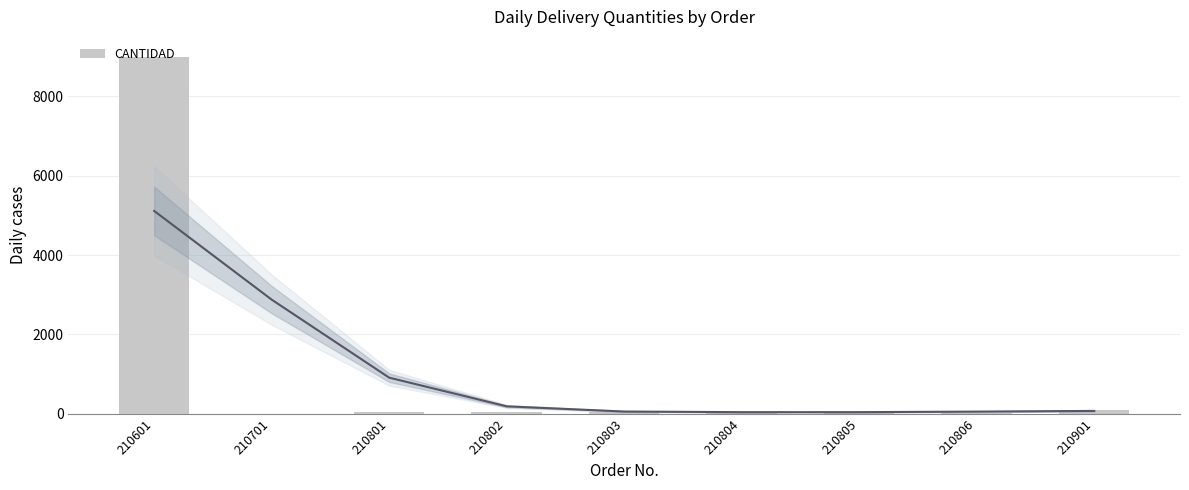

Read the value at 210601, to the nearest 100.

9000